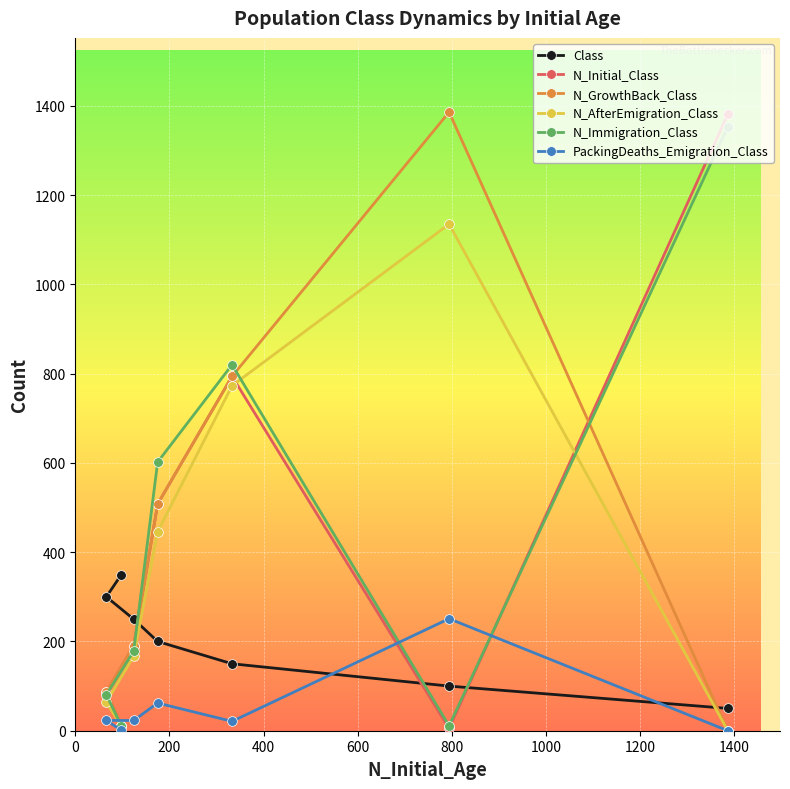

Reading left to right, transcribe all the data shown in this chart.

Class: 50	100	150	200	250	300	350
N_Initial_Class: 1381	5	794	508	190	87	11
N_GrowthBack_Class: 0	1386	794	508	190	87	11
N_AfterEmigration_Class: 0	1135	773	446	167	64	10
N_Immigration_Class: 1353	11	820	602	178	81	10
PackingDeaths_Emigration_Class: 0	251	21	62	23	23	1